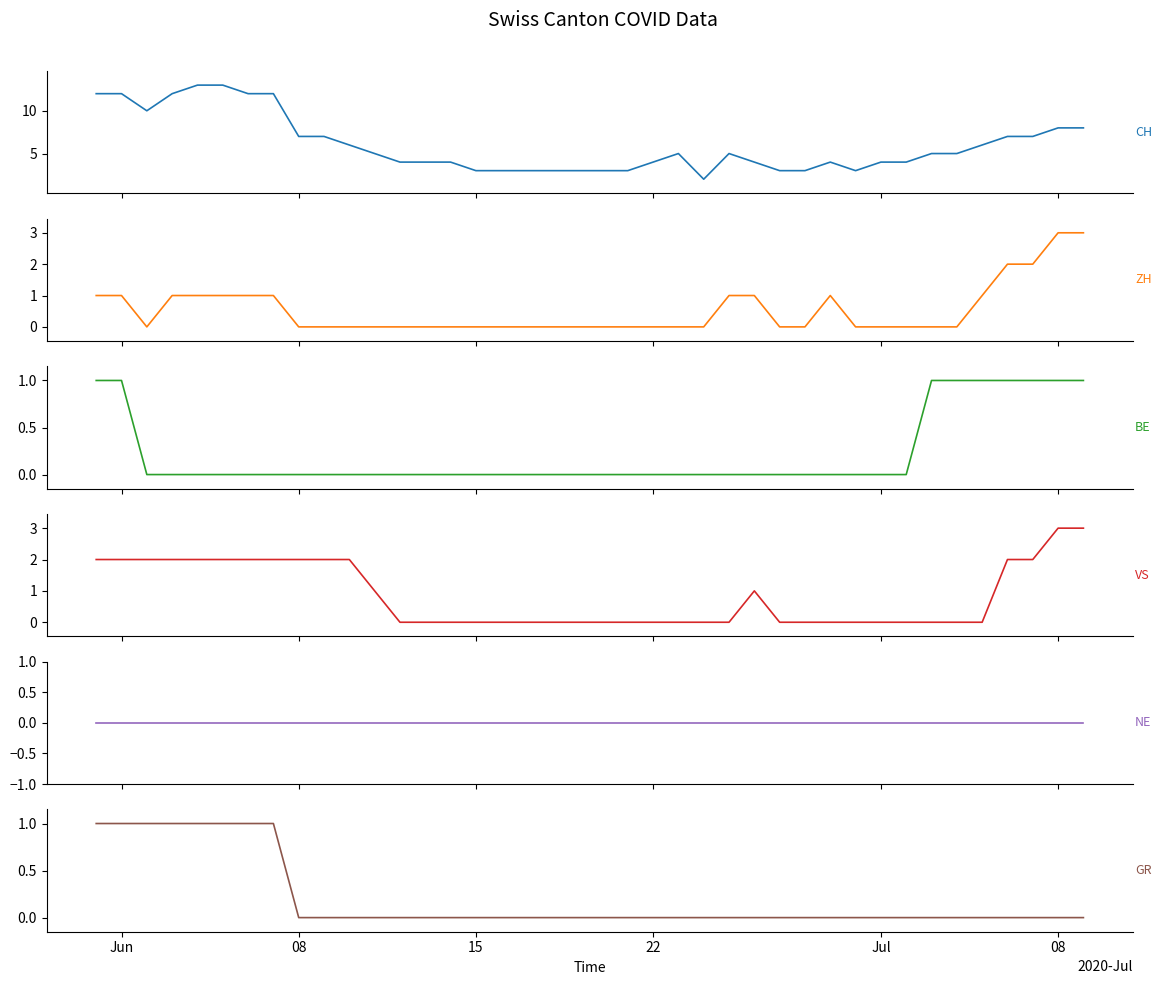

True or false: NE and GR cross at least once.

False